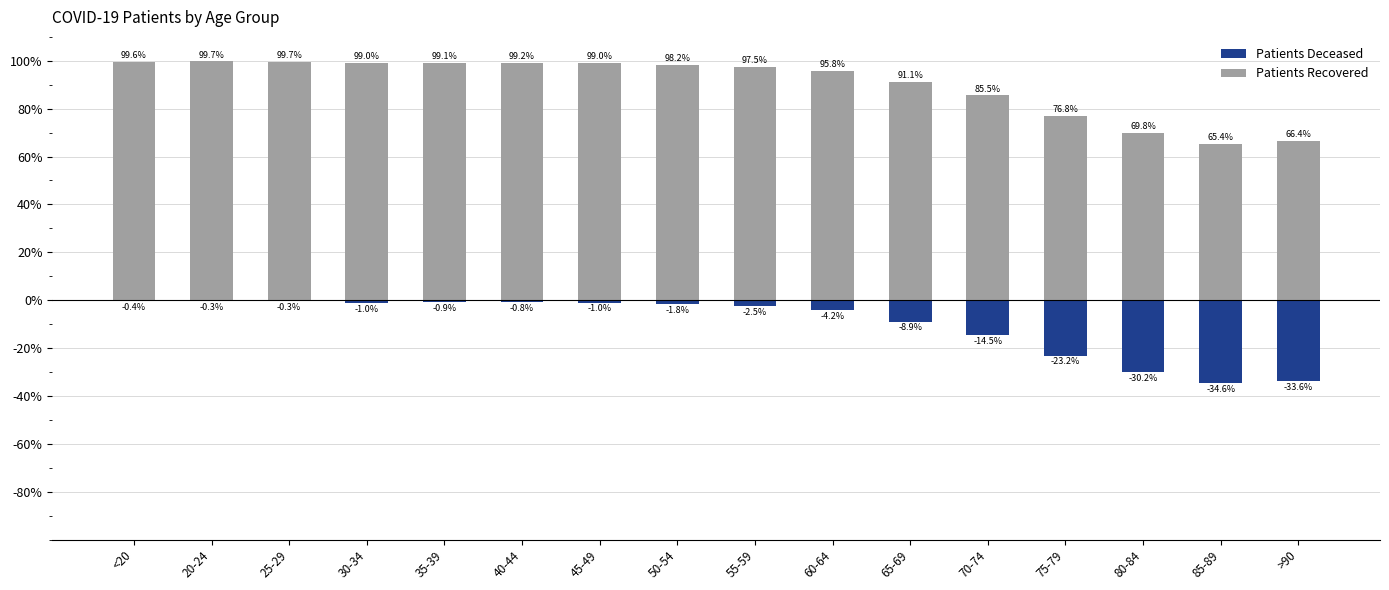

Rank the series at 45-49 from lowest to highest value.

patients_deceased, patients_recovered